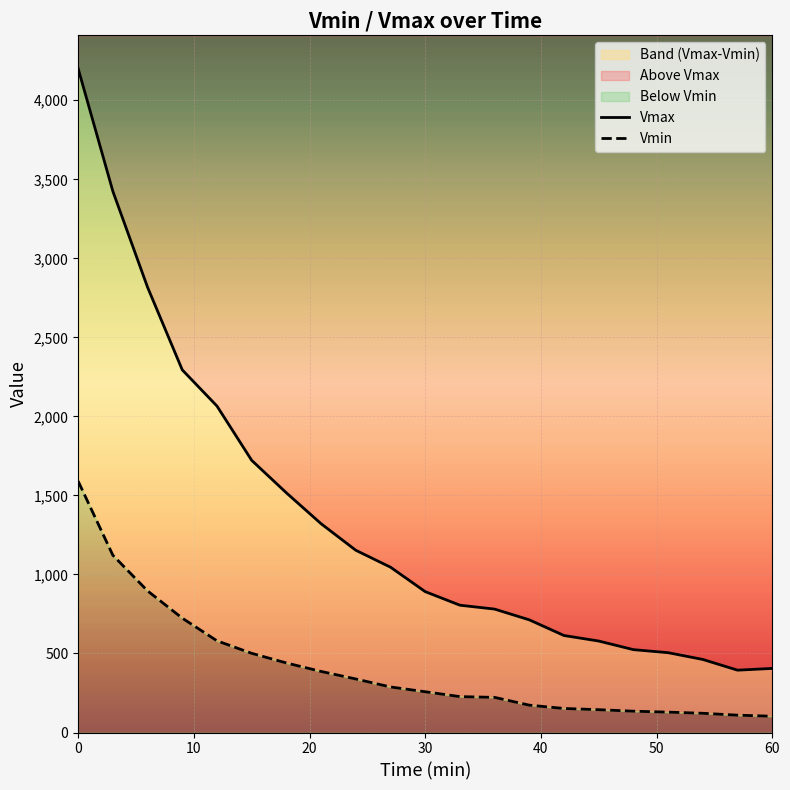

Which series has the largest total across all categories?

Vmax